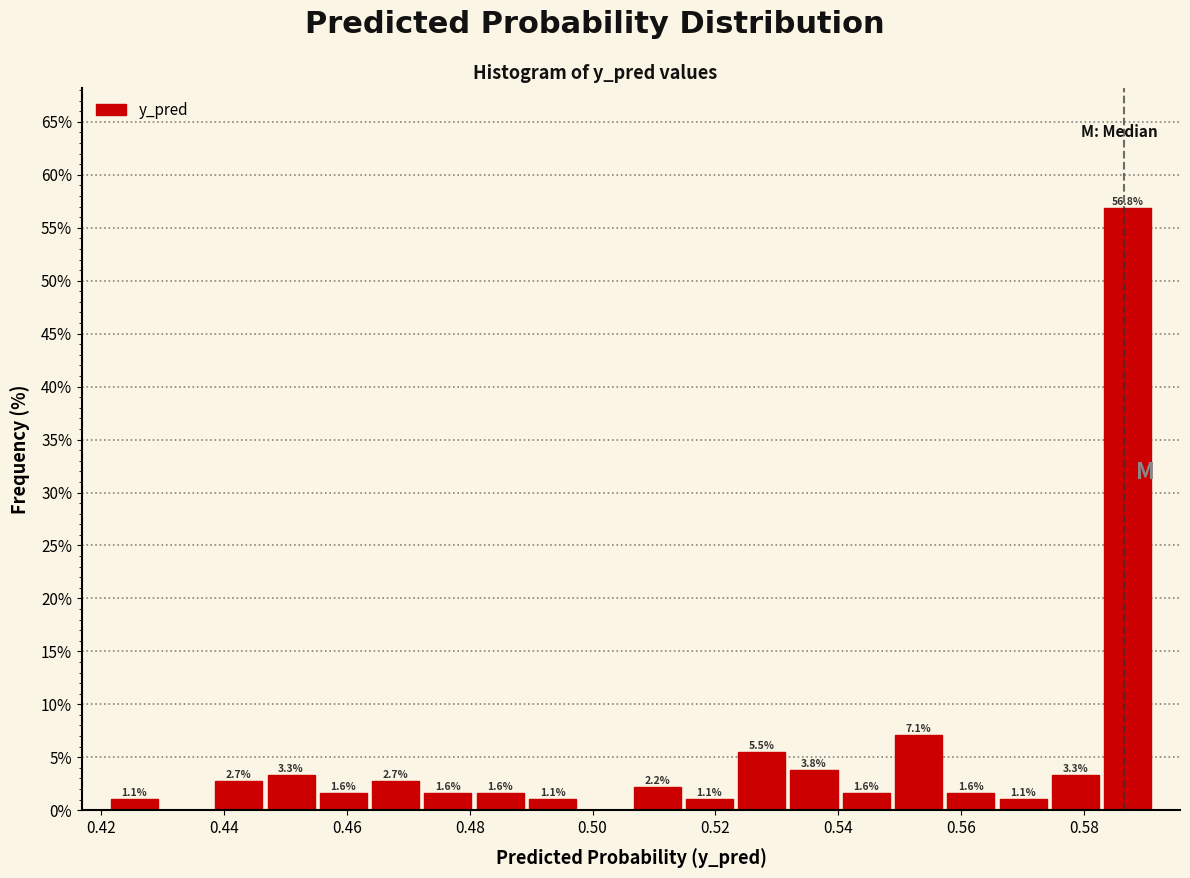

Which range on the x-axis has the tallest bar?

0.582 to 0.592